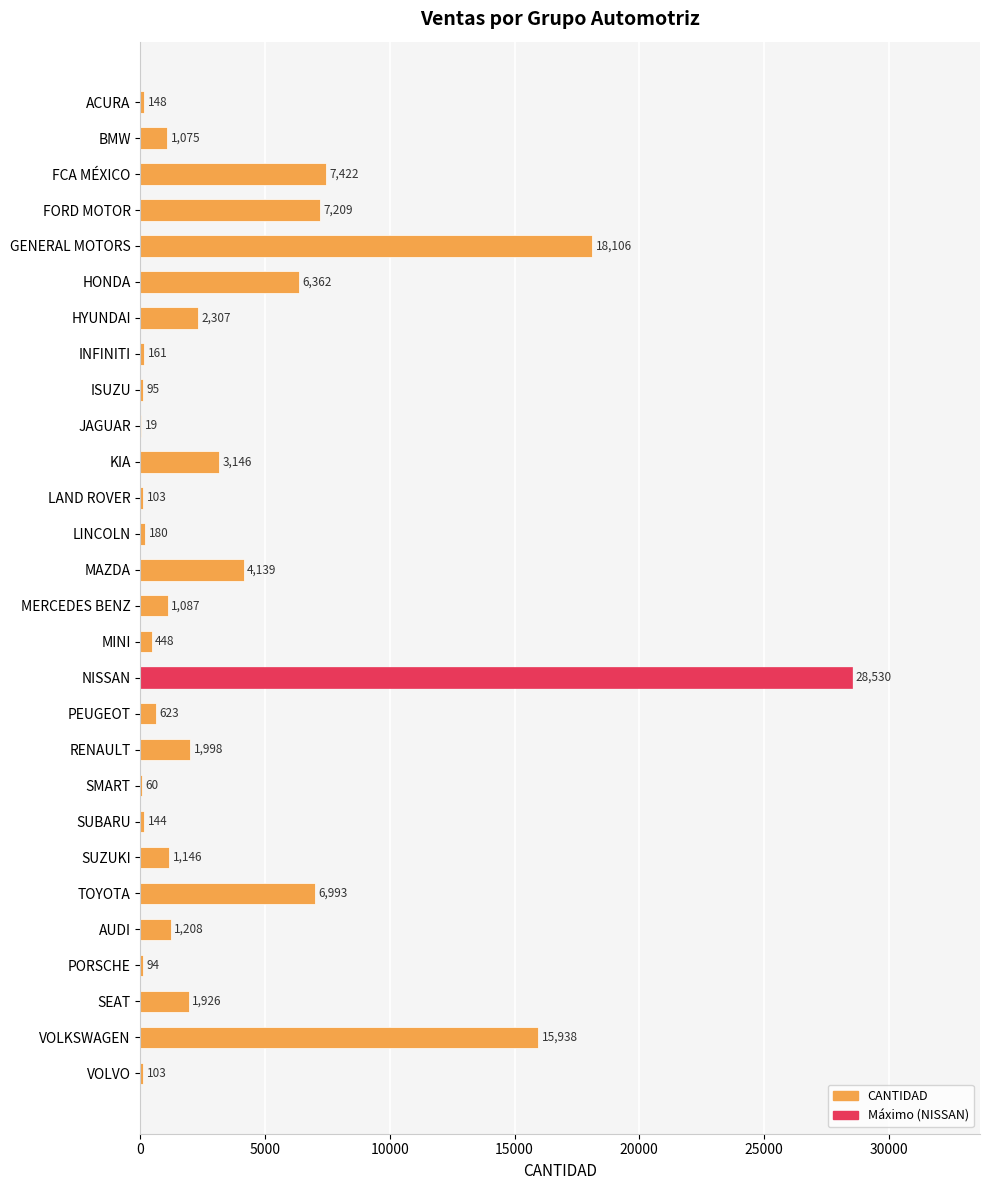

True or false: the data shows 448 at MINI.

True